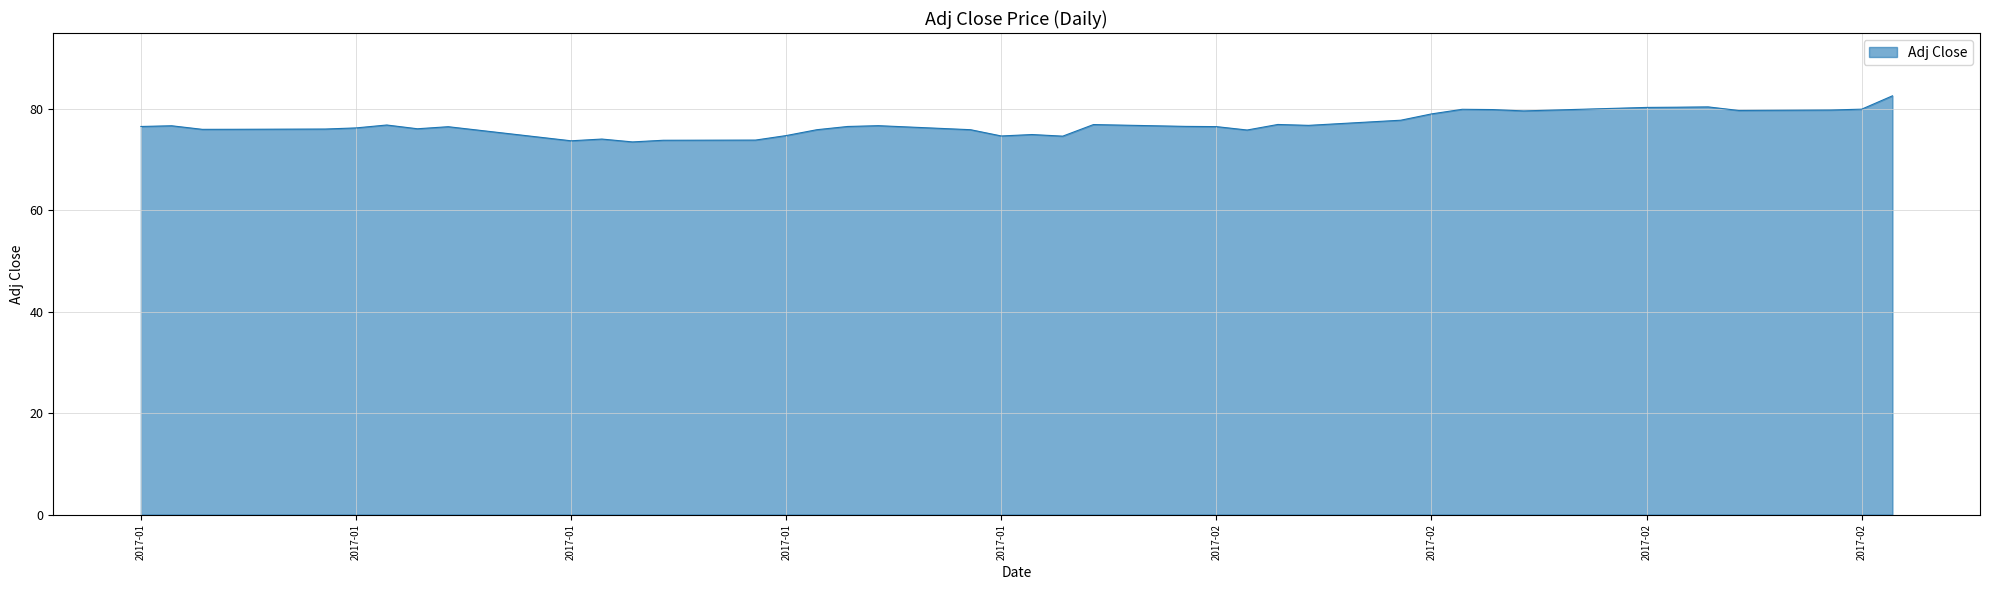

What is the difference between the maximum and minimum values?

9.1